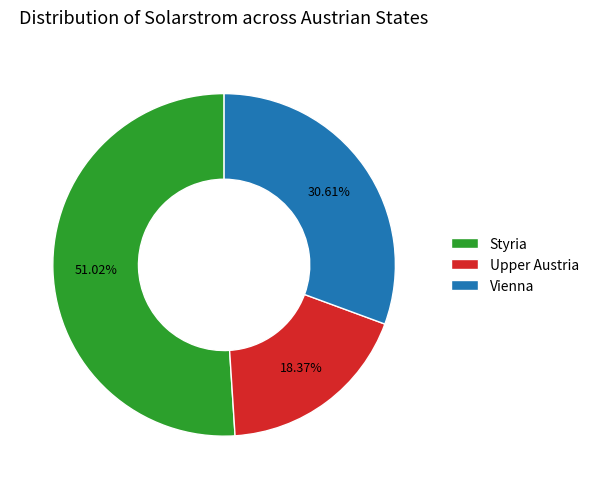

To the nearest percent, what is the difference between the largest and smallest slice percentages?

33%